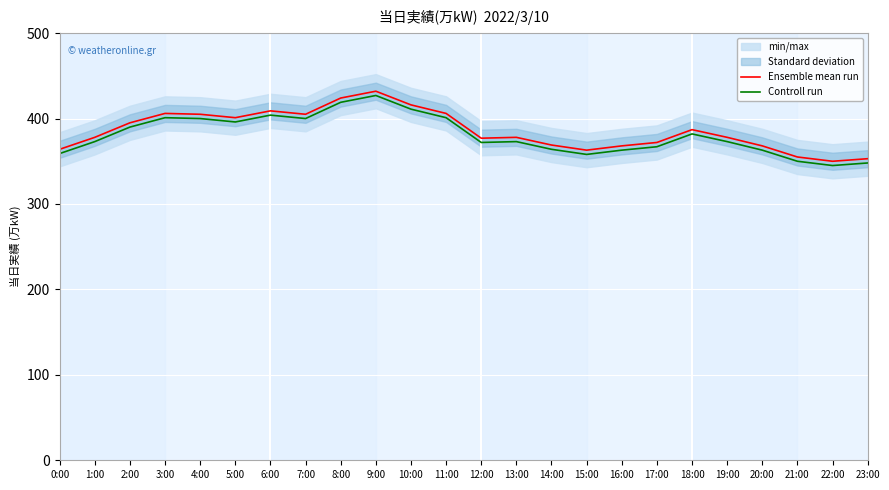

Which series has the widest spread of values?

Ensemble mean run